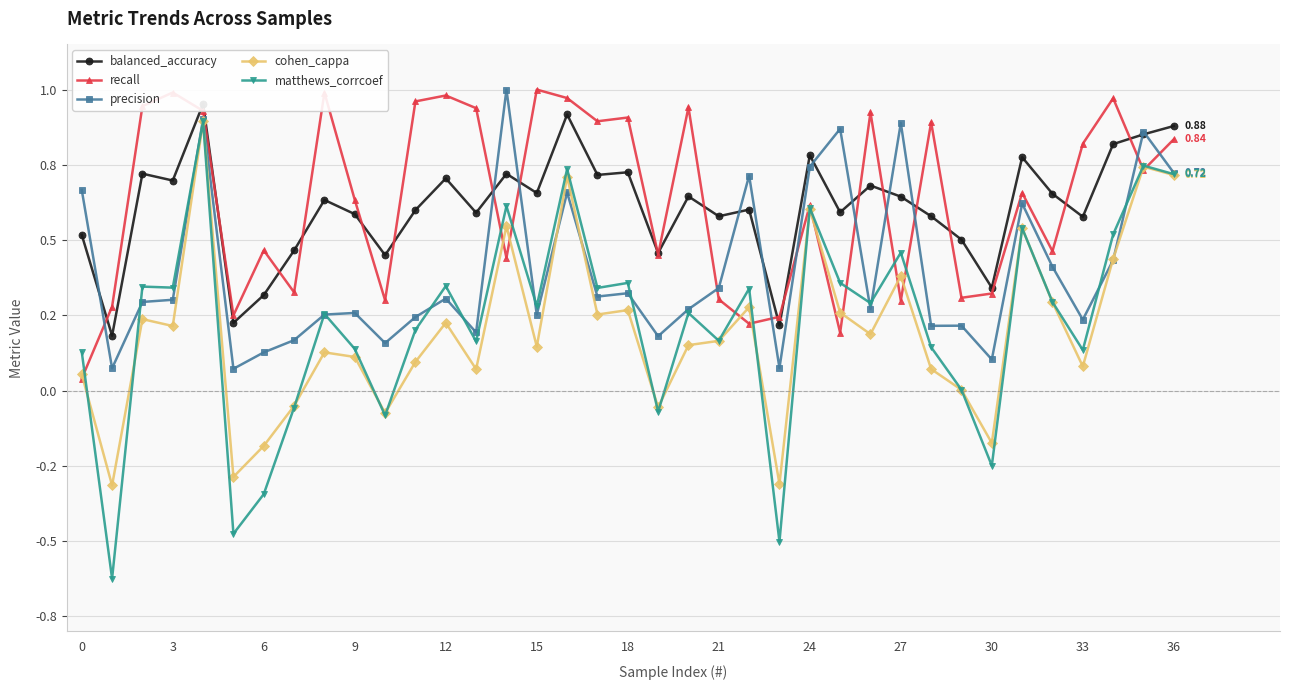

Is the value of precision at 30 greater than the value of matthews_corrcoef at 33?

No